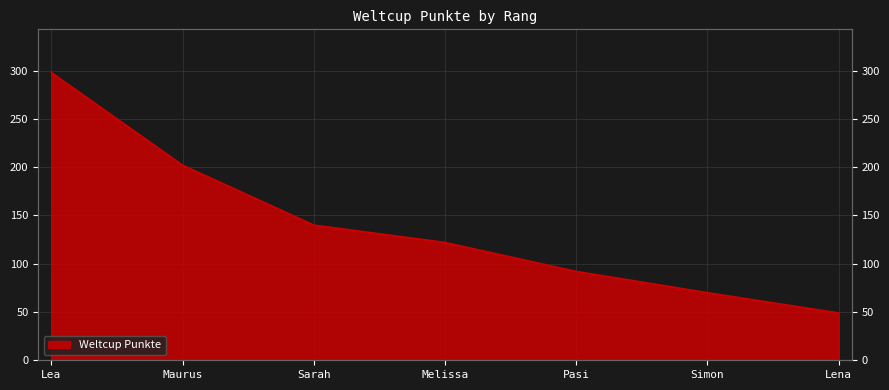

The value at Lena is 86. True or false?

False